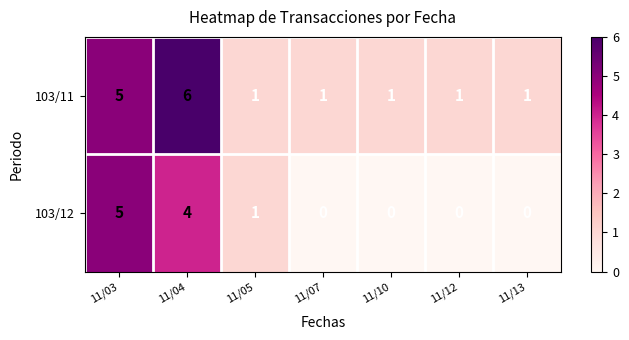

Rank the series by their average value, from highest to lowest.

103/11, 103/12